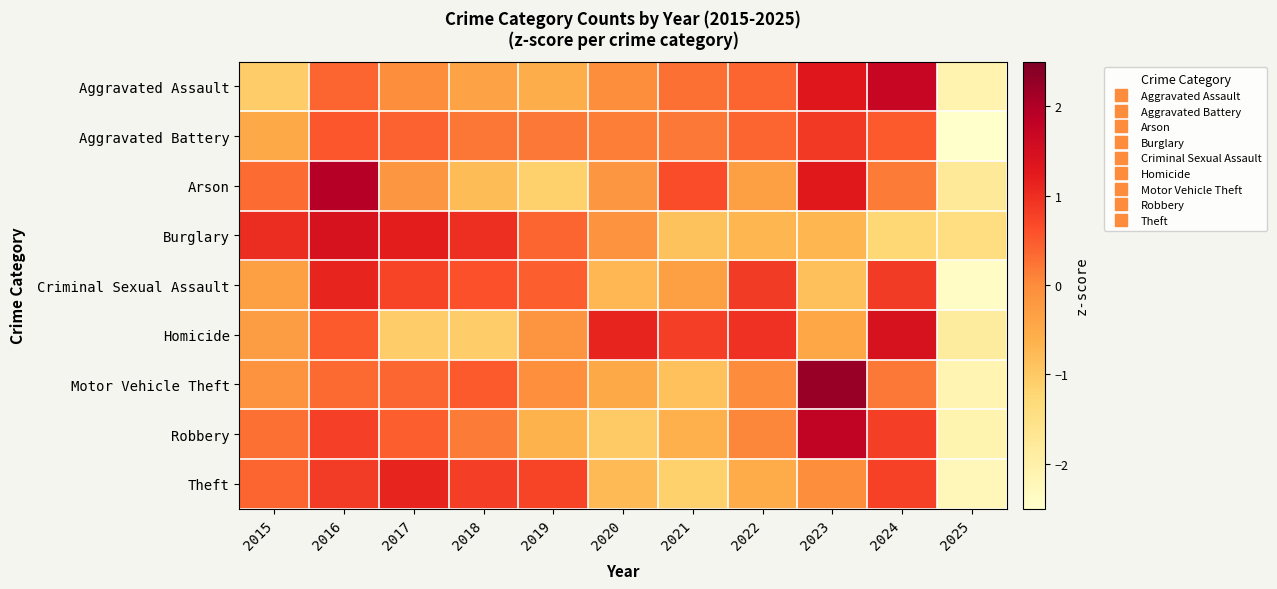

At which category does the chart reach its minimum across all series?

2025